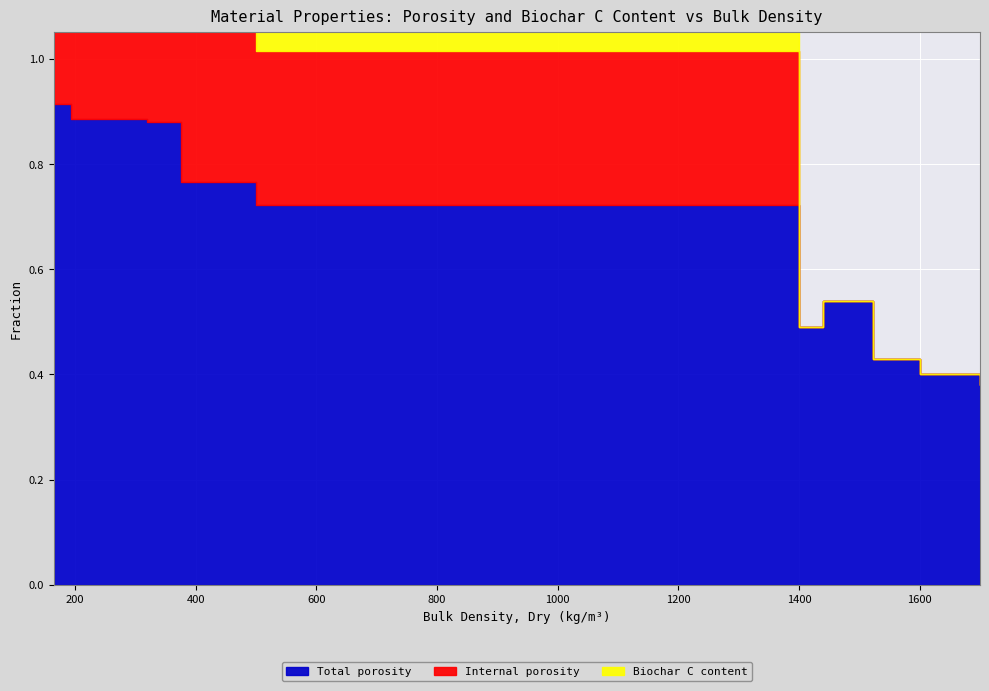

What is the sum of all Total porosity values?

7.3